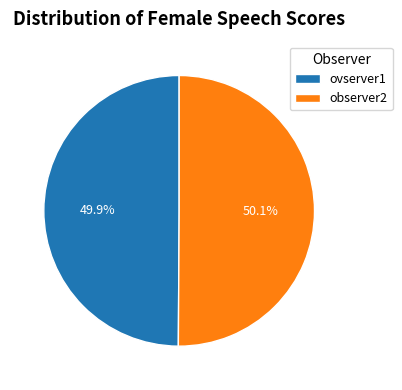

Approximately how many times larger is the value at ovserver1 compared to observer2?

1.0